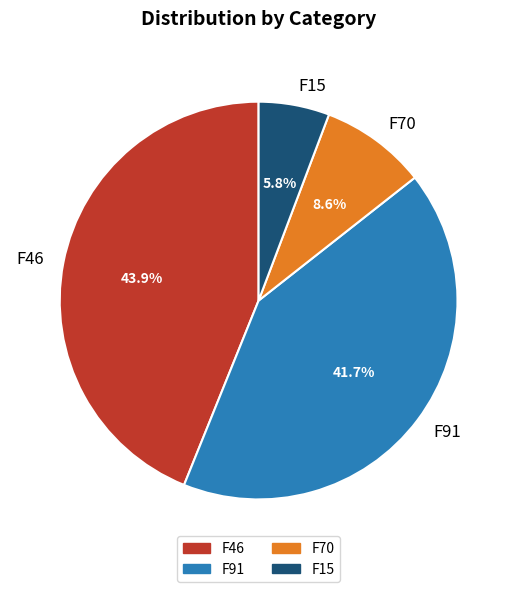

To the nearest percent, what percentage of the pie is F70?

9%